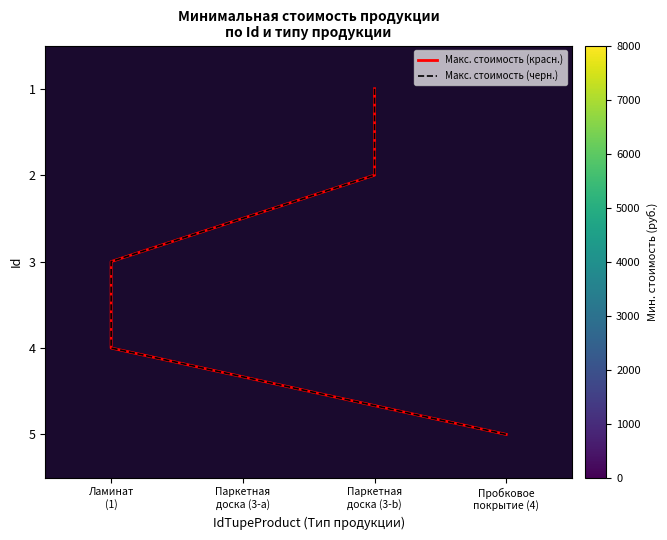

The value of 2 at 1 is 3.0. True or false?

True